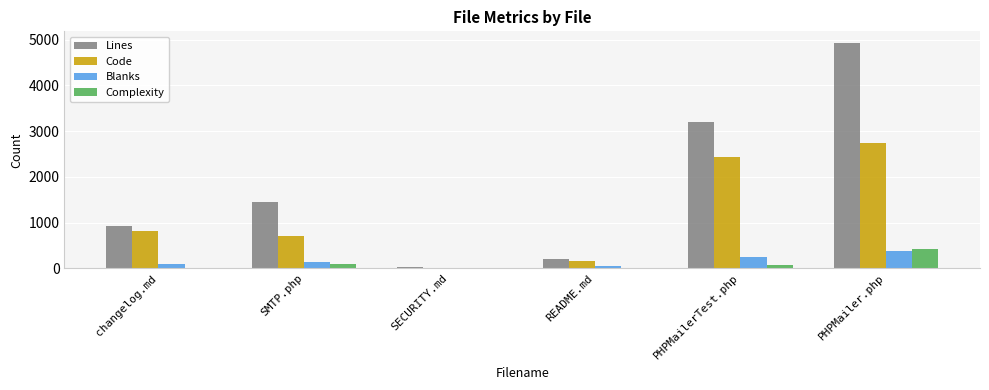

Reading right to left, what are all the values shown in this chart?

Lines: 4933	3189	214	30	1453	927
Code: 2734	2424	154	15	717	826
Blanks: 369	248	60	15	140	101
Complexity: 416	68	0	0	102	0